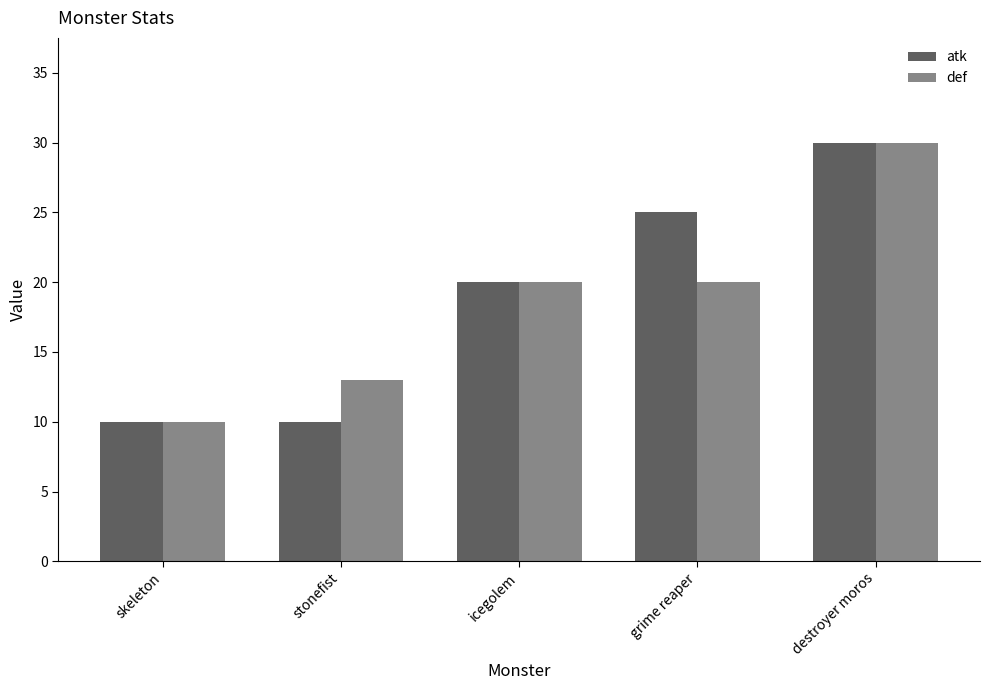

What are all the series names shown in the legend?

atk, def